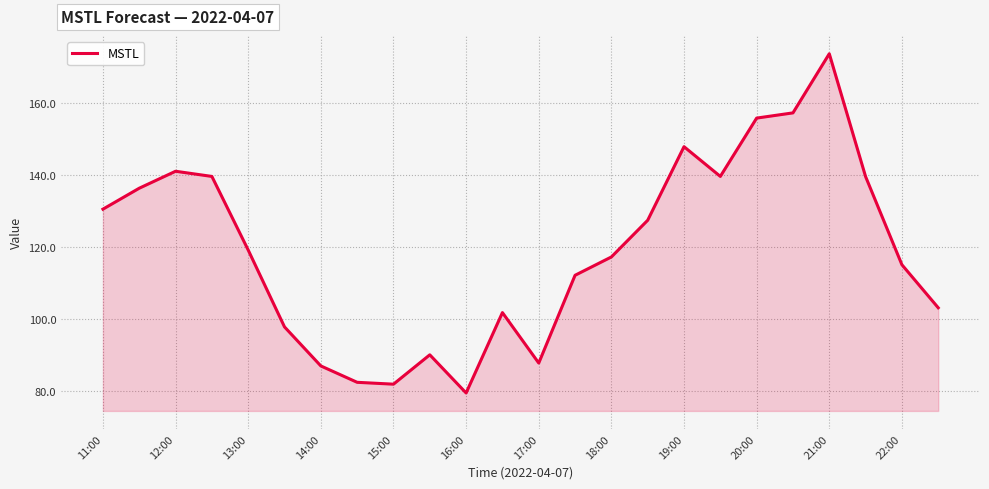

What is the difference between the maximum and minimum values?

94.4